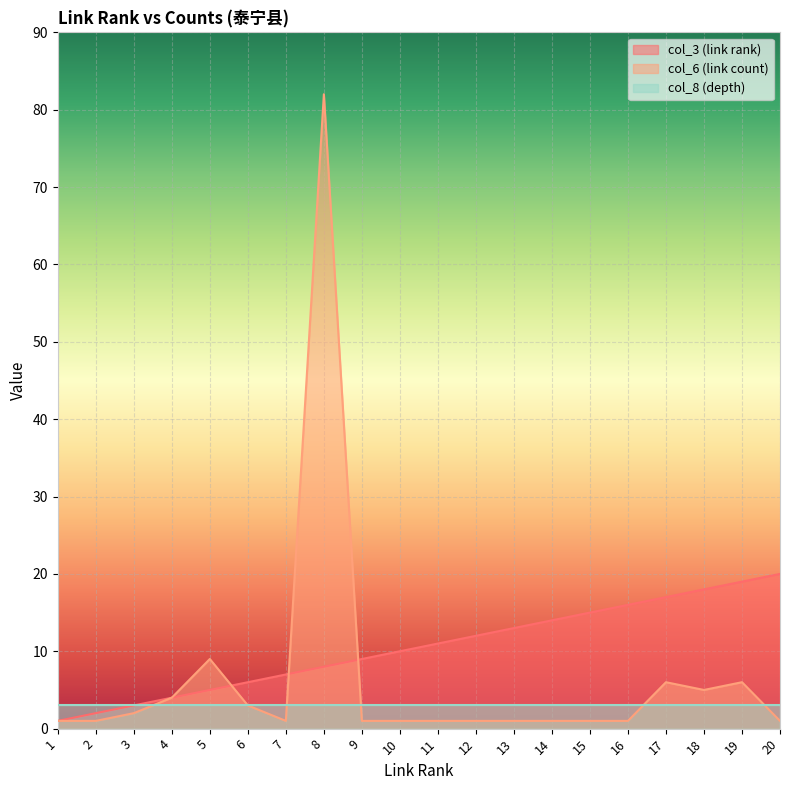

What is the difference between the maximum and minimum values in the col_3 (link rank) series?

19